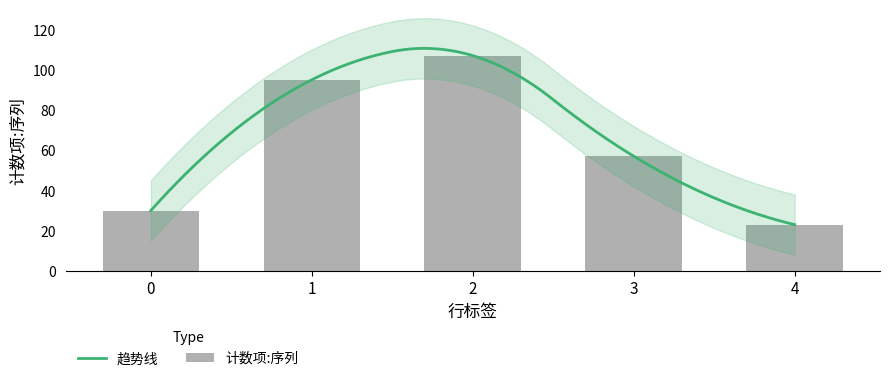

Does the chart contain stacked bars?

No